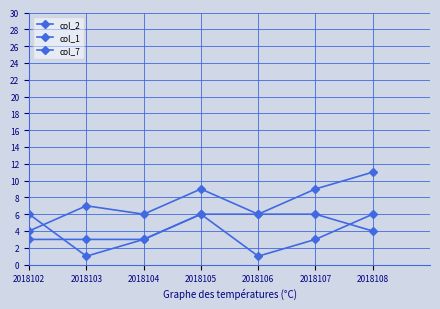

What is the spread (max minus min) of values at 2018108?

7